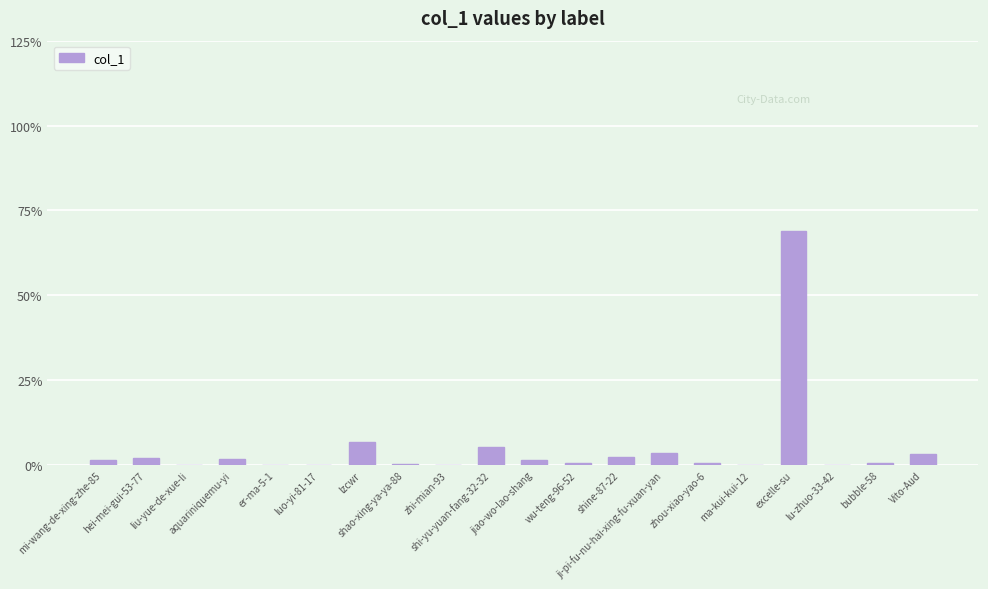

Are the bars horizontal?

No